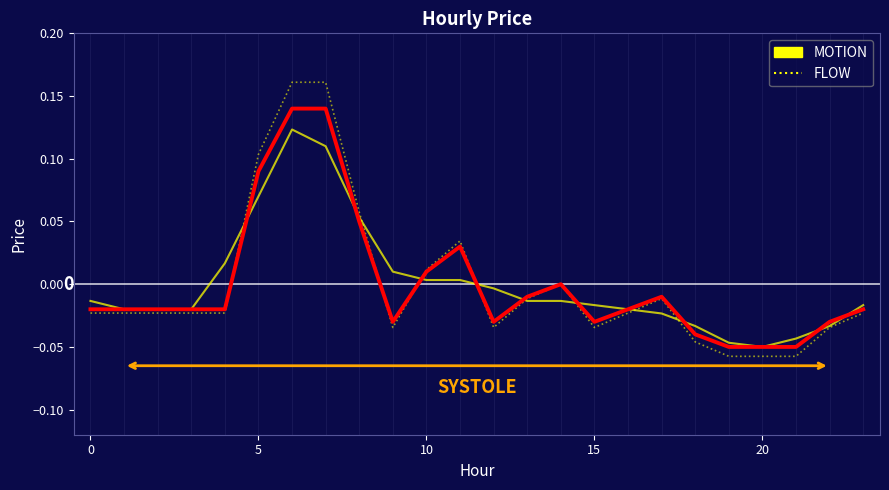

How many distinct data groups are displayed?

3